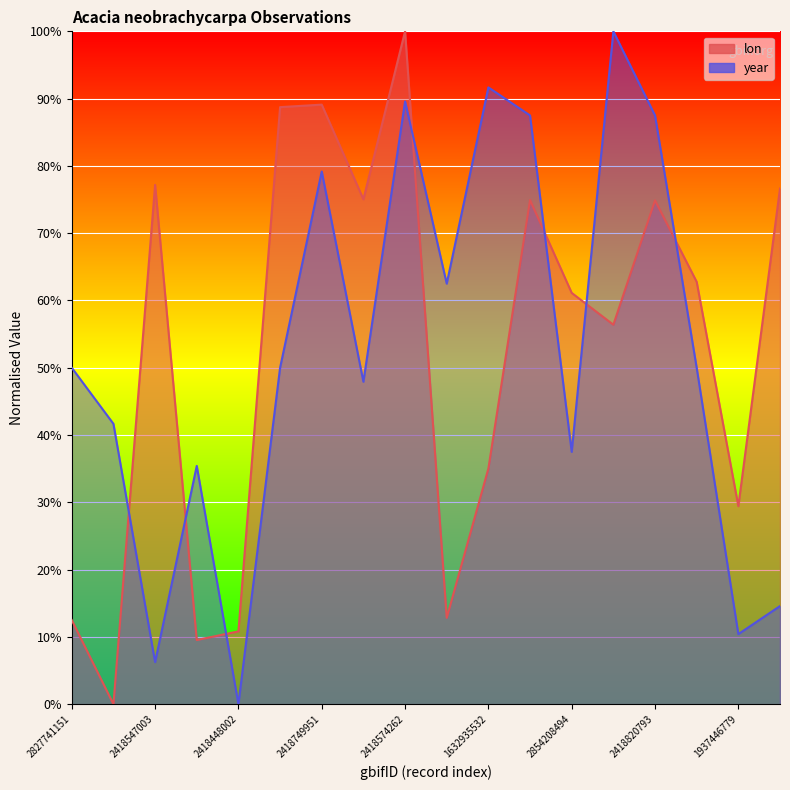

How many interior local valleys does the year series have?

6